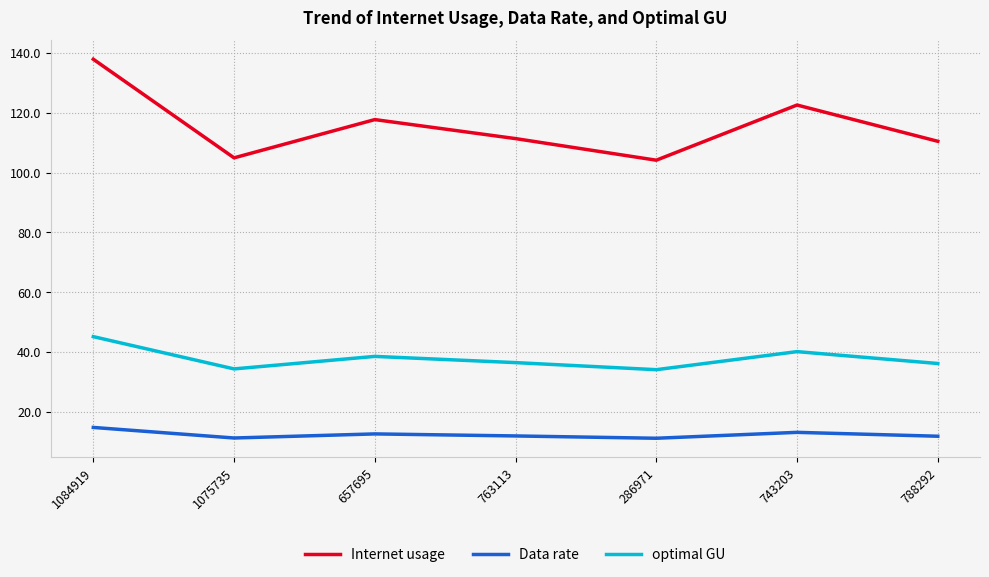

What is the spread (max minus min) of values at 286971?

93.0